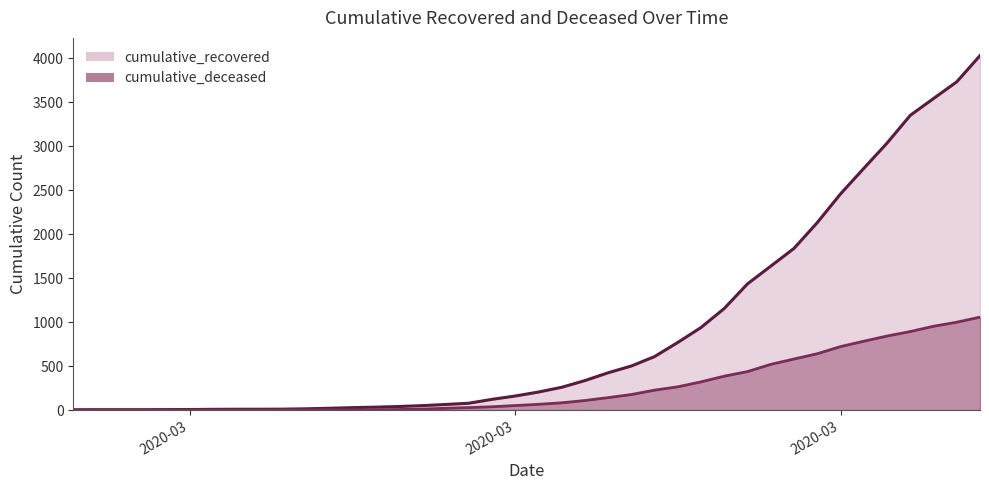

What is the label of the 35th point from the right?

2020-03